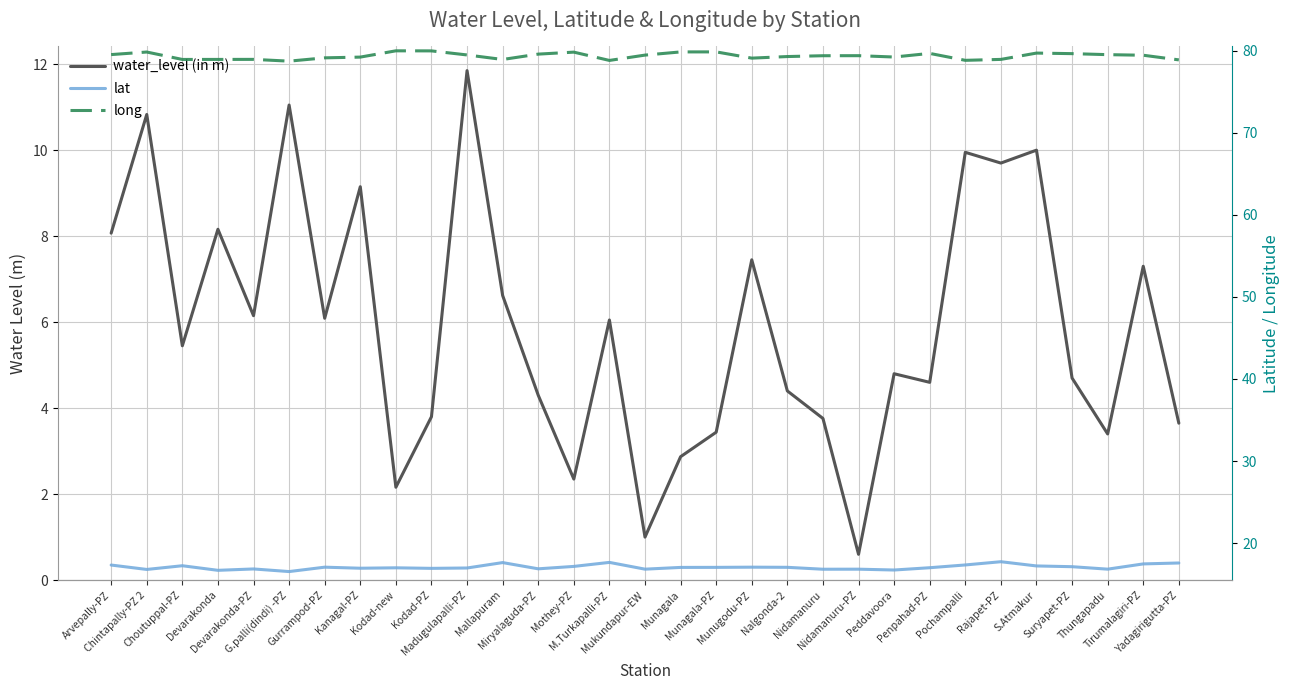

What is the difference between the highest and lowest values at Pochampalli?

68.9